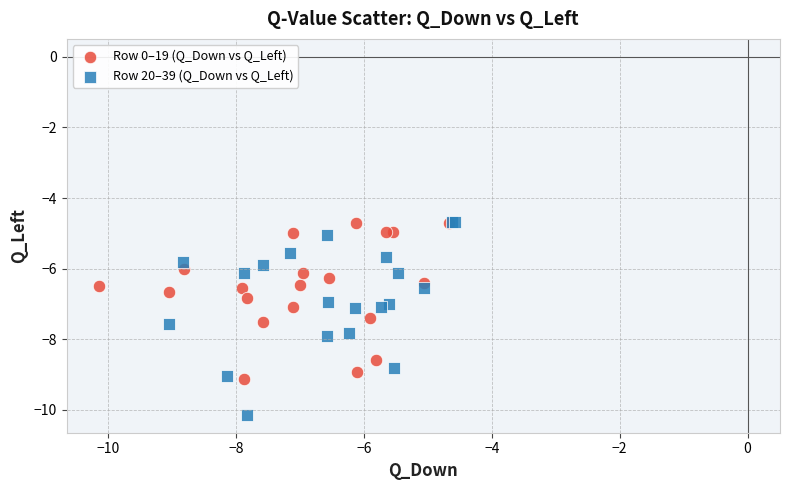

Which series reaches the minimum Y coordinate?

Row 20–39 (Q_Down vs Q_Left)